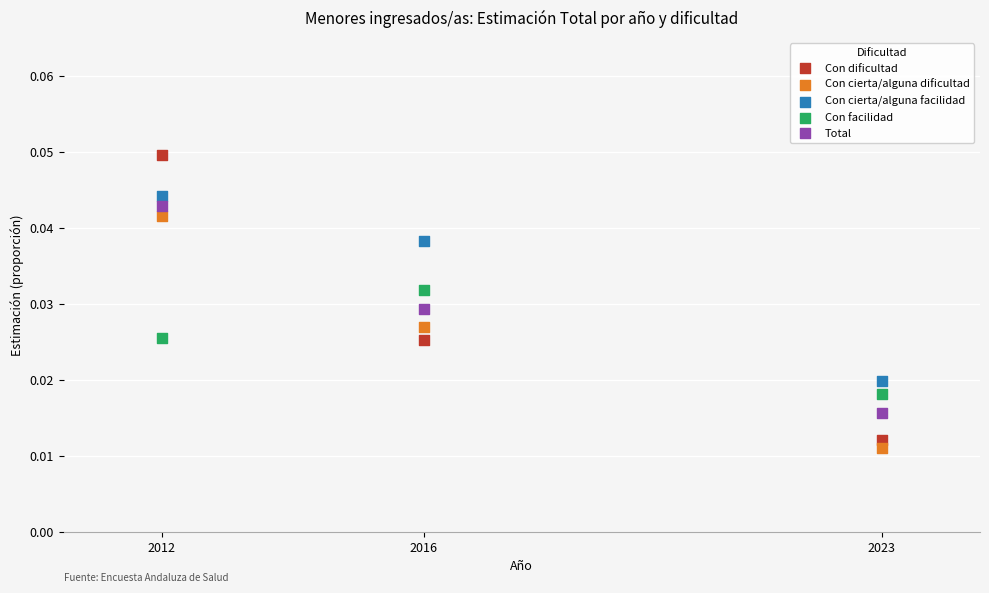

What are all the series names shown in the legend?

Con dificultad, Con cierta/alguna dificultad, Con cierta/alguna facilidad, Con facilidad, Total